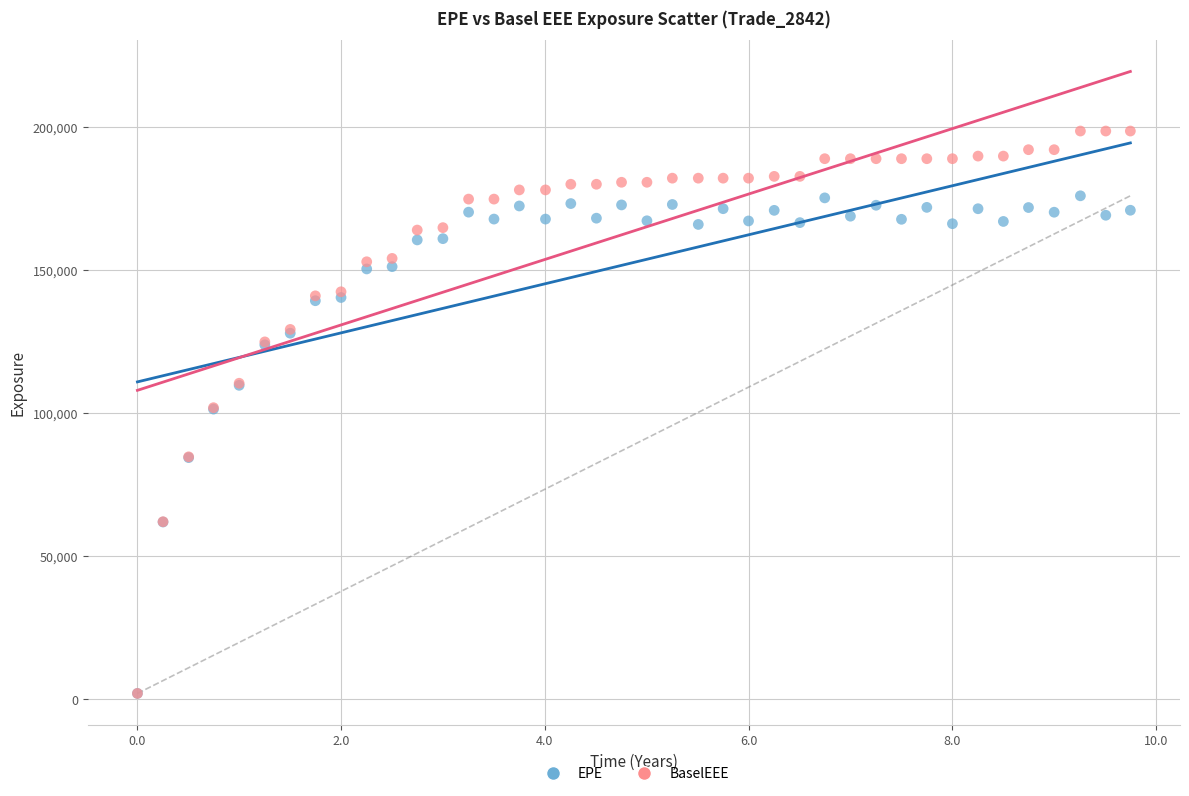

Which series contains the highest Y value?

BaselEEE